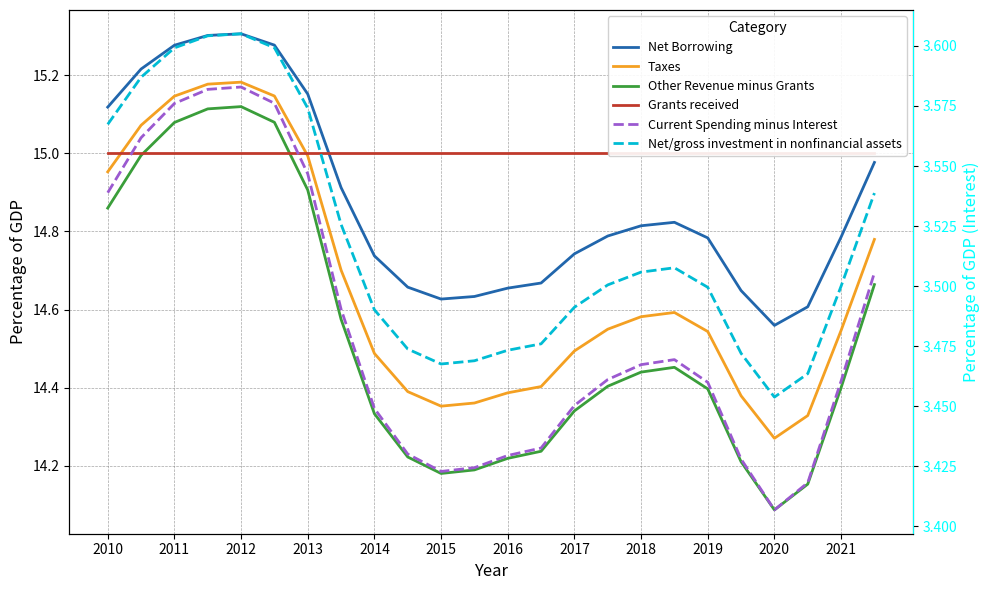

Does the chart display data point markers on the line(s)?

No